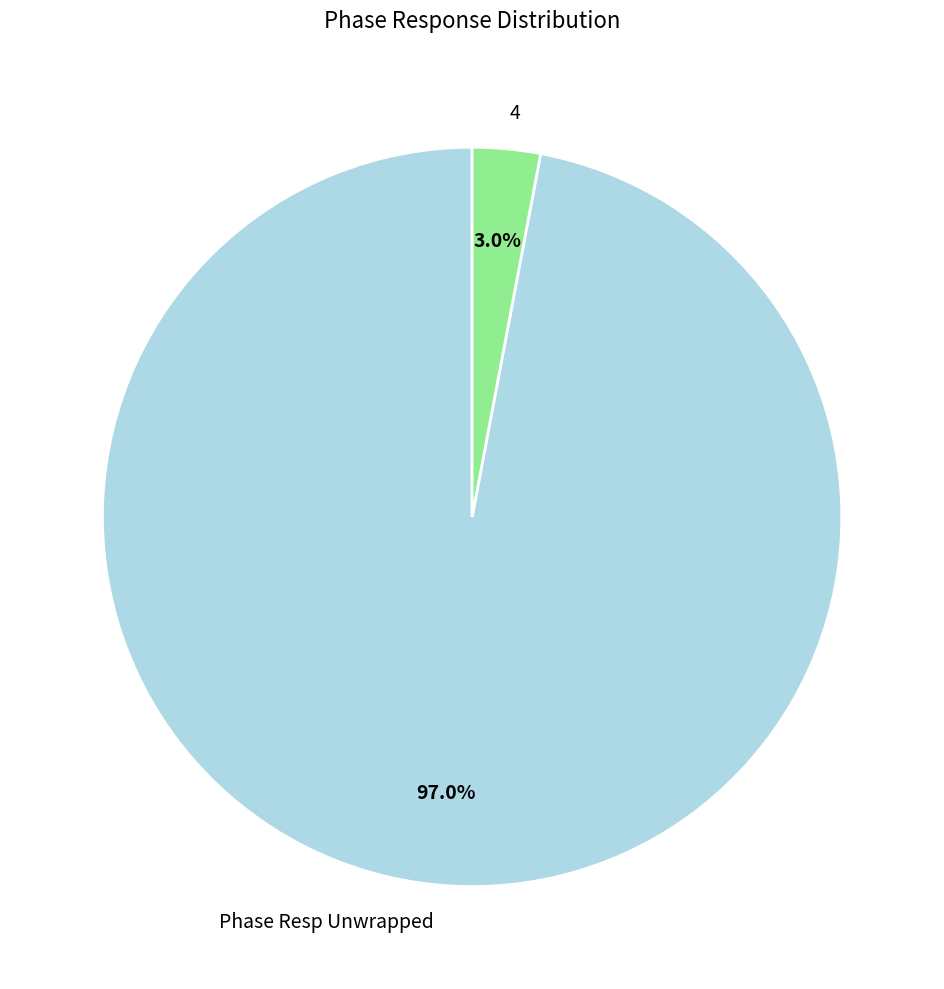

How many segments does this pie chart have?

2